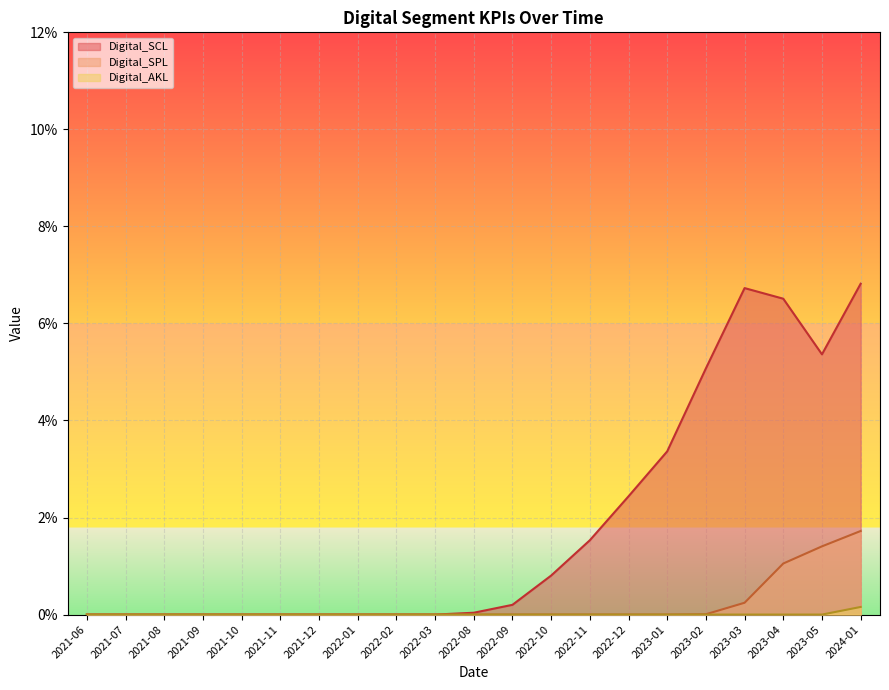

Reading right to left, transcribe all the data shown in this chart.

Digital_SPL: 2024-01=0.0	2023-05=0.0	2023-04=0.0	2023-03=0.0	2023-02=0.0	2023-01=0.0	2022-12=0.0	2022-11=0.0	2022-10=0.0	2022-09=0.0	2022-08=0.0	2022-03=0.0	2022-02=0.0	2022-01=0.0	2021-12=0.0	2021-11=0.0	2021-10=0.0	2021-09=0.0	2021-08=0.0	2021-07=0.0	2021-06=0.0
Digital_SCL: 2024-01=0.1	2023-05=0.1	2023-04=0.1	2023-03=0.1	2023-02=0.1	2023-01=0.0	2022-12=0.0	2022-11=0.0	2022-10=0.0	2022-09=0.0	2022-08=0.0	2022-03=0.0	2022-02=0.0	2022-01=0.0	2021-12=0.0	2021-11=0.0	2021-10=0.0	2021-09=0.0	2021-08=0.0	2021-07=0.0	2021-06=0.0
Digital_AKL: 2024-01=0.0	2023-05=0.0	2023-04=0.0	2023-03=0.0	2023-02=0.0	2023-01=0.0	2022-12=0.0	2022-11=0.0	2022-10=0.0	2022-09=0.0	2022-08=0.0	2022-03=0.0	2022-02=0.0	2022-01=0.0	2021-12=0.0	2021-11=0.0	2021-10=0.0	2021-09=0.0	2021-08=0.0	2021-07=0.0	2021-06=0.0